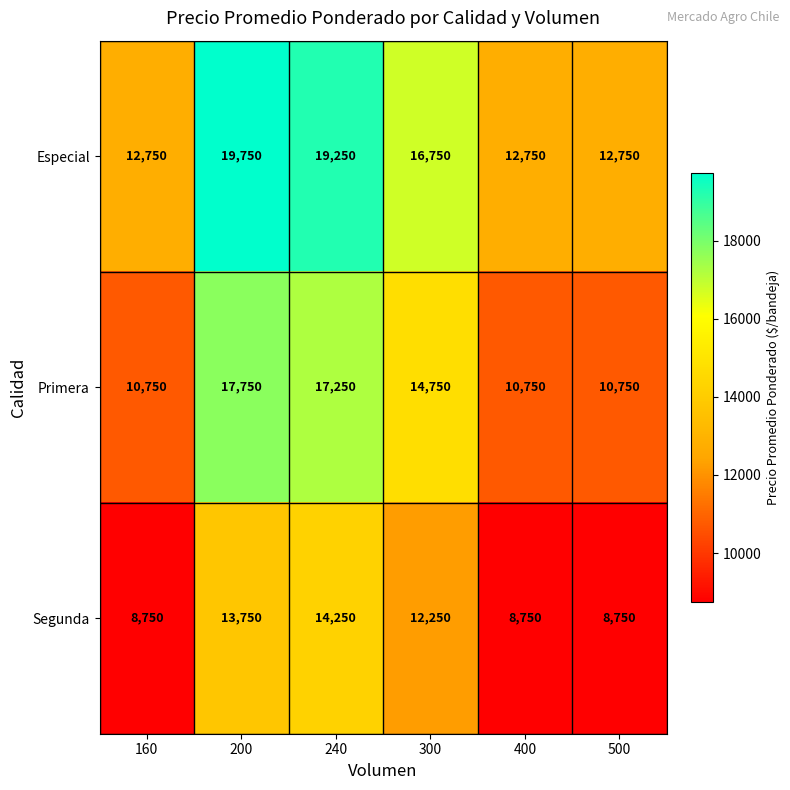

True or false: Segunda has a value of 8750 at 160.

True